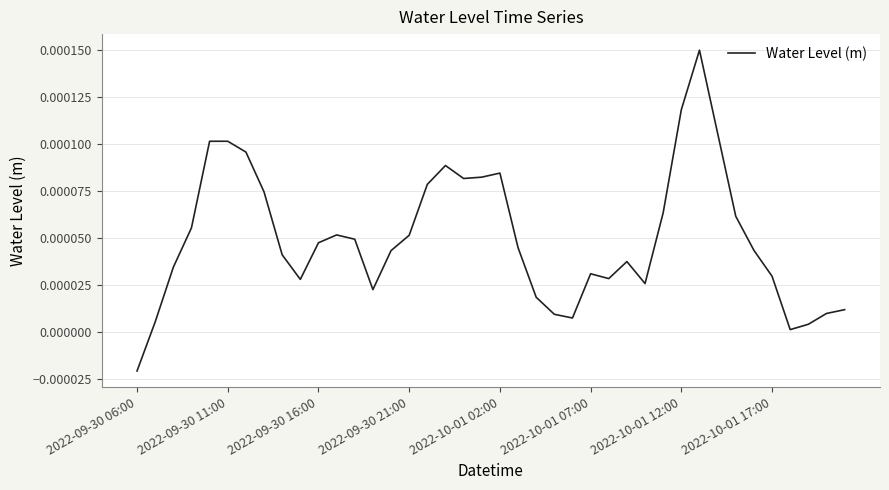

At which category does the chart reach its minimum across all series?

2022-09-30 06:00